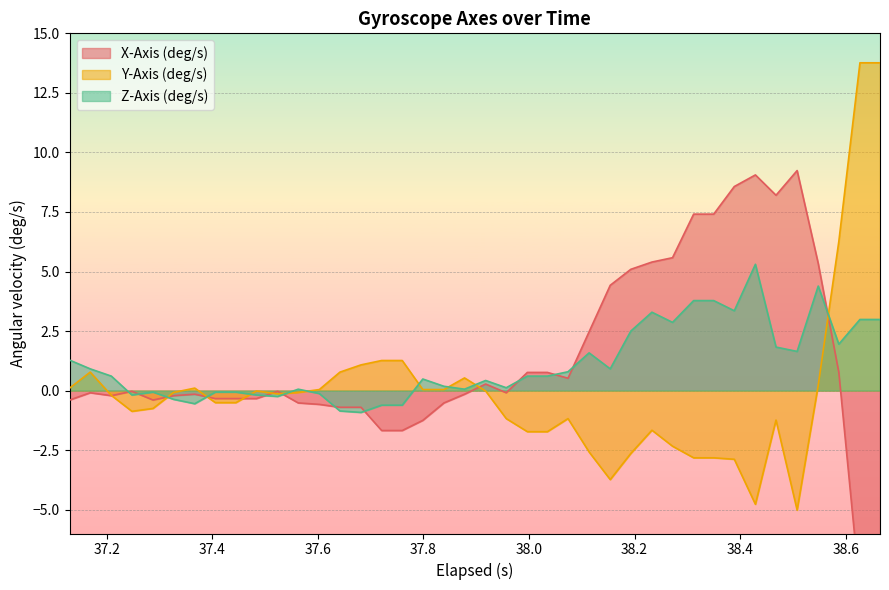

What is the highest value of the Z-Axis (deg/s) series?

5.3